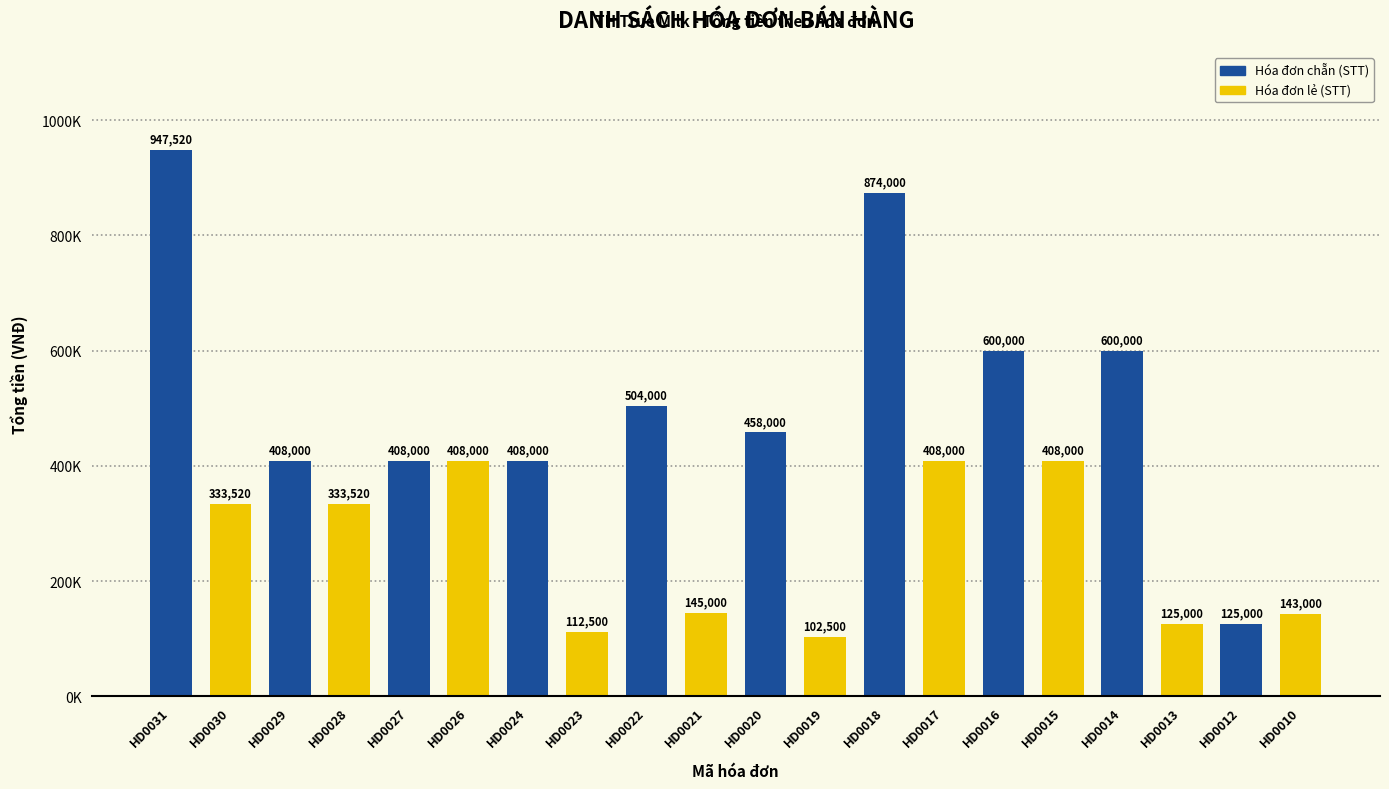

Reading left to right, extract all data points from this chart.

HD0031=947520	HD0030=333520	HD0029=408000	HD0028=333520	HD0027=408000	HD0026=408000	HD0024=408000	HD0023=112500	HD0022=504000	HD0021=145000	HD0020=458000	HD0019=102500	HD0018=874000	HD0017=408000	HD0016=600000	HD0015=408000	HD0014=600000	HD0013=125000	HD0012=125000	HD0010=143000